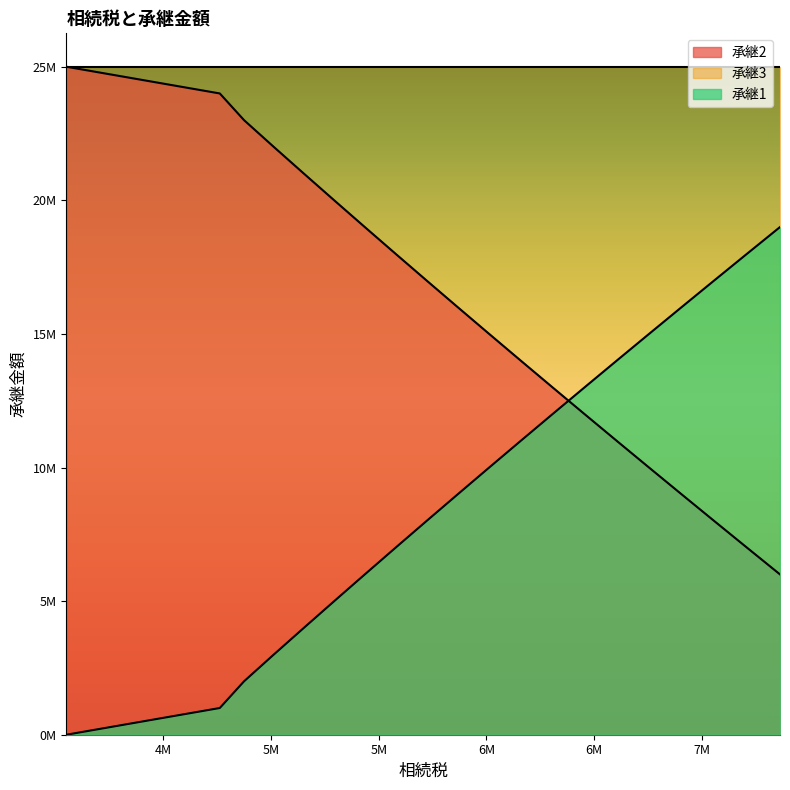

What are all the series names shown in the legend?

承継2, 承継3, 承継1